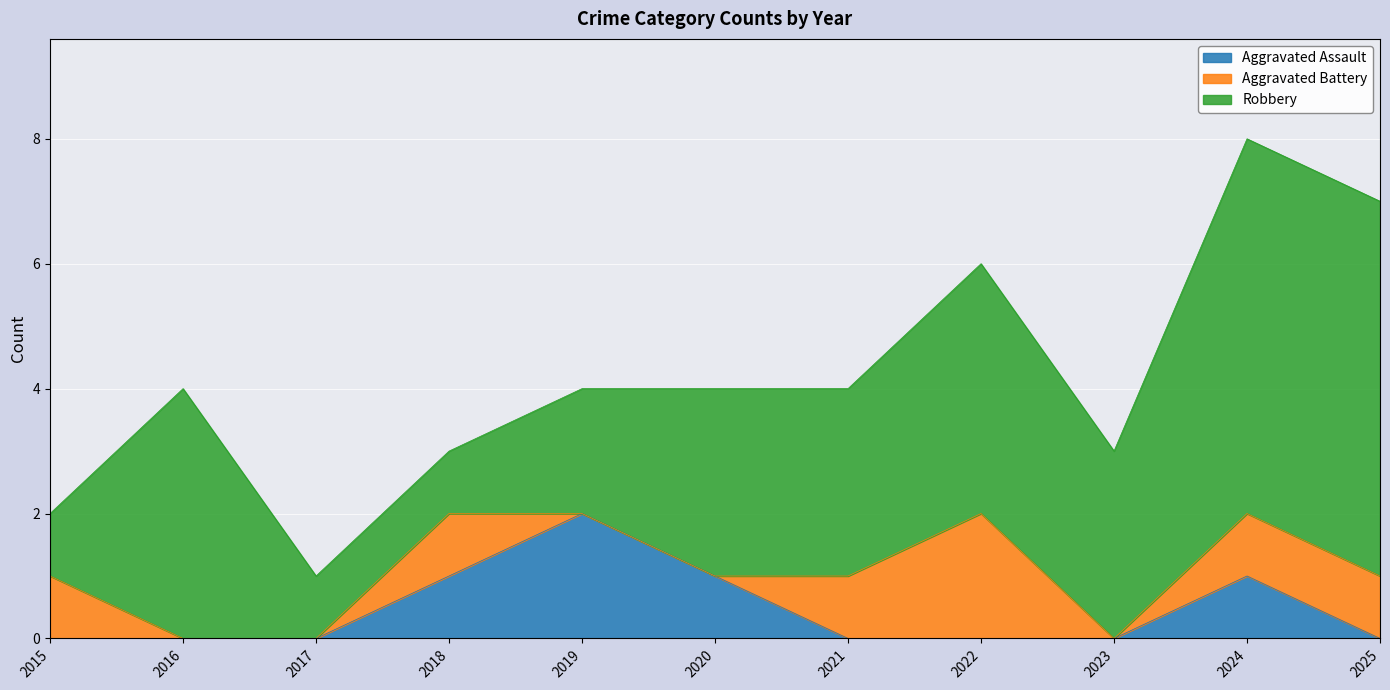

List the labels in order of Aggravated Assault value, smallest first.

2015, 2016, 2017, 2021, 2022, 2023, 2025, 2018, 2020, 2024, 2019